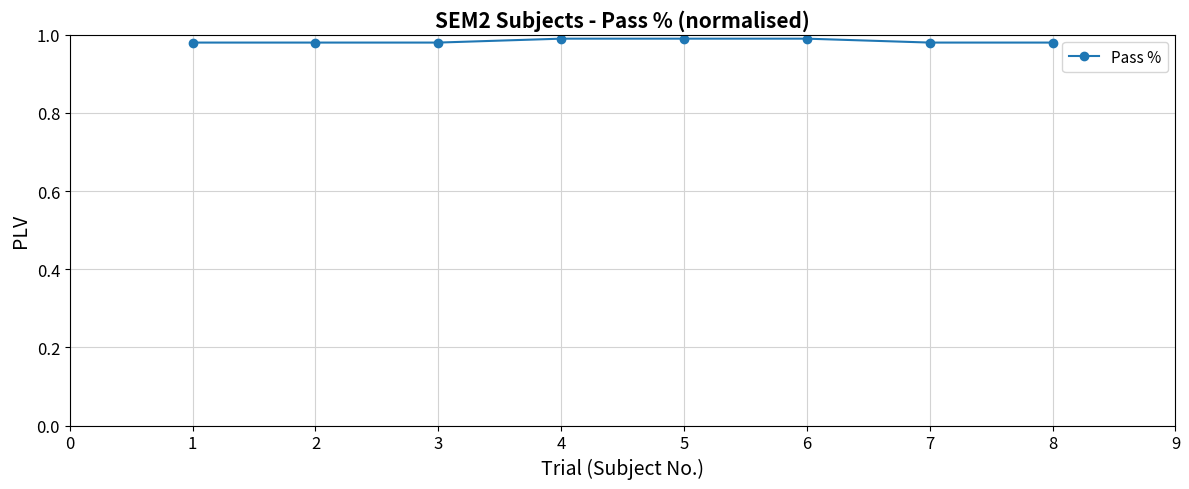

Count the values in the range 0 to 1.

8